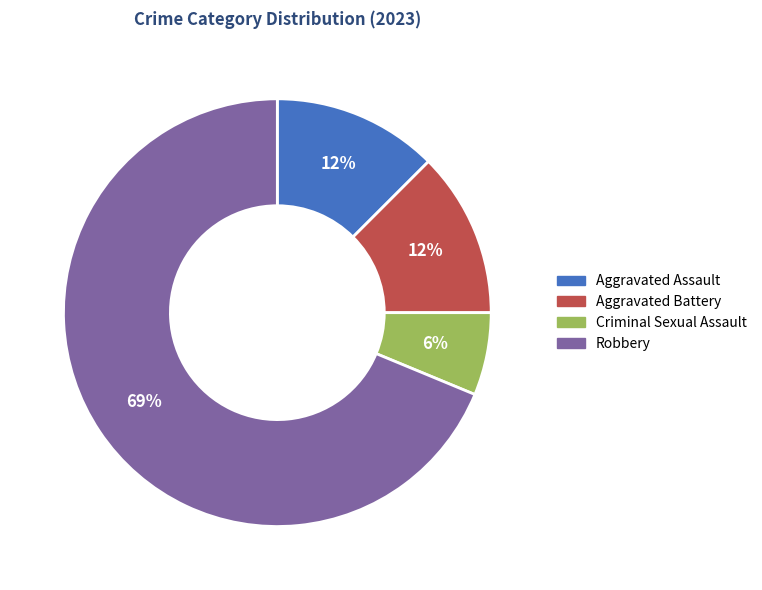

To the nearest percent, what is the average slice percentage?

25%